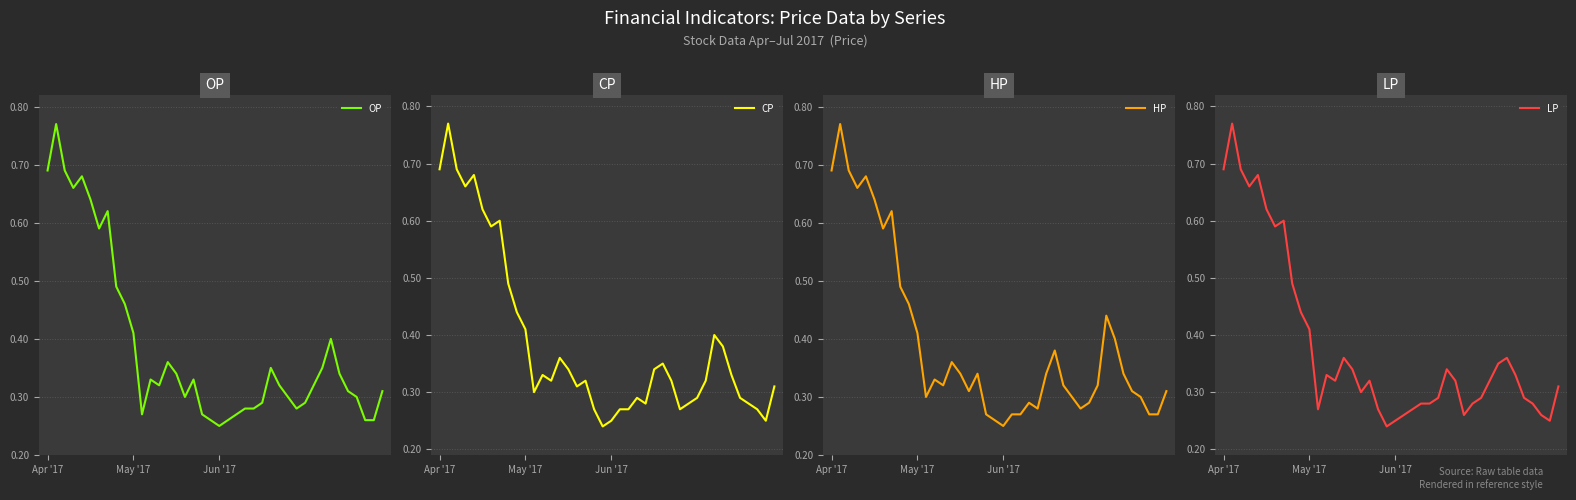

Rank the series by their maximum value, from lowest to highest.

OP, CP, HP, LP